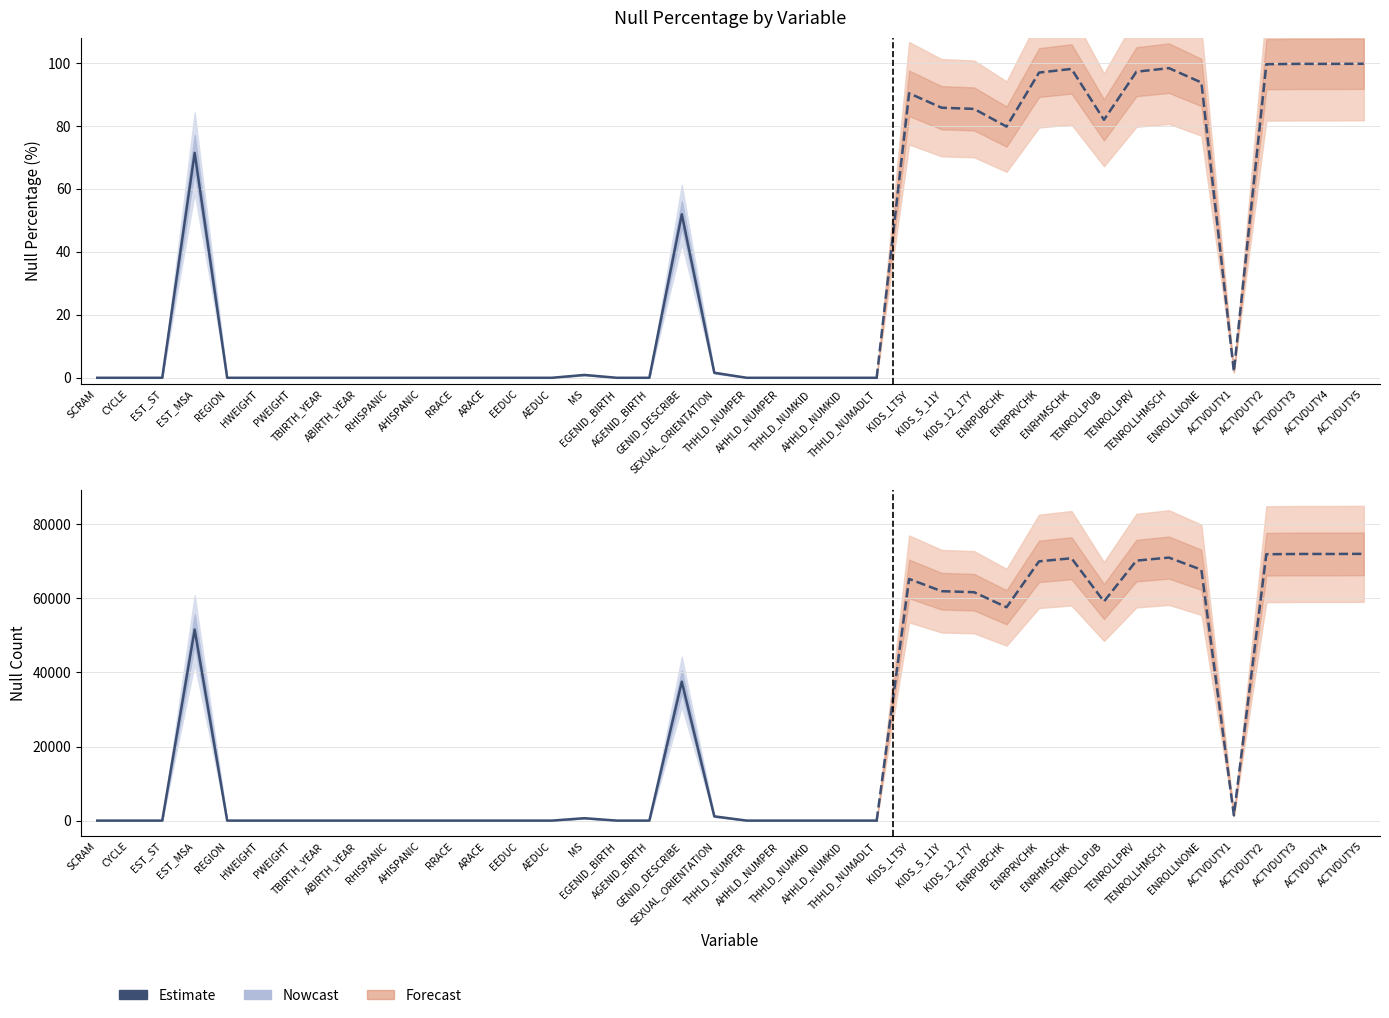

True or false: Null Percentage has more than 1 interior local peaks.

True